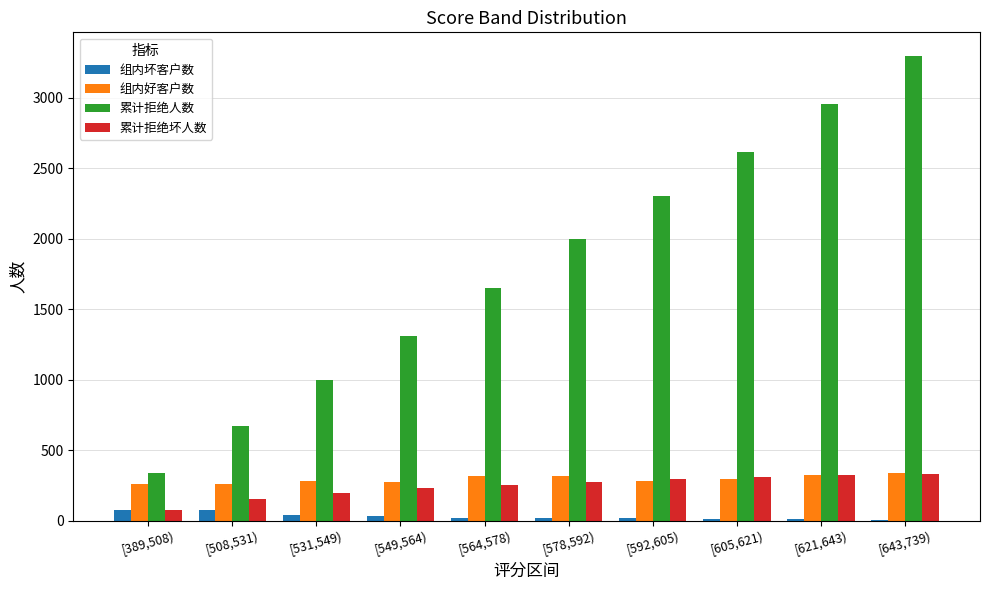

True or false: 组内坏客户数 has a value of 23 at [578,592).

True